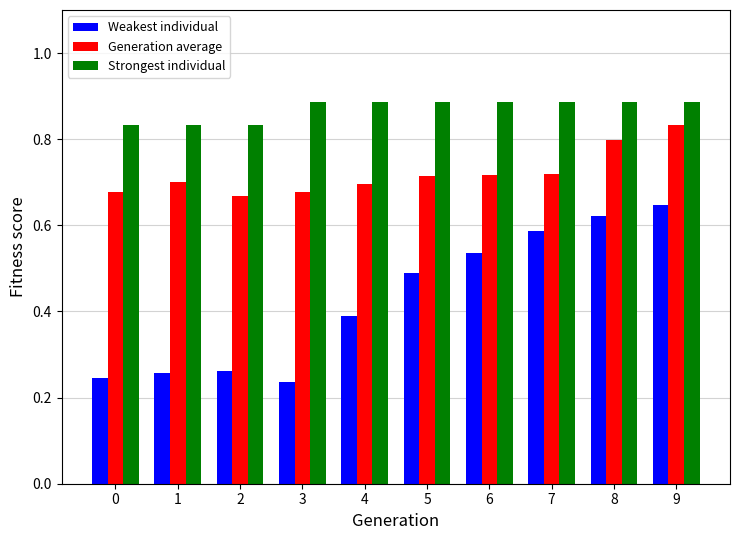

At 2, list the series in order from smallest to largest.

Weakest individual, Generation average, Strongest individual